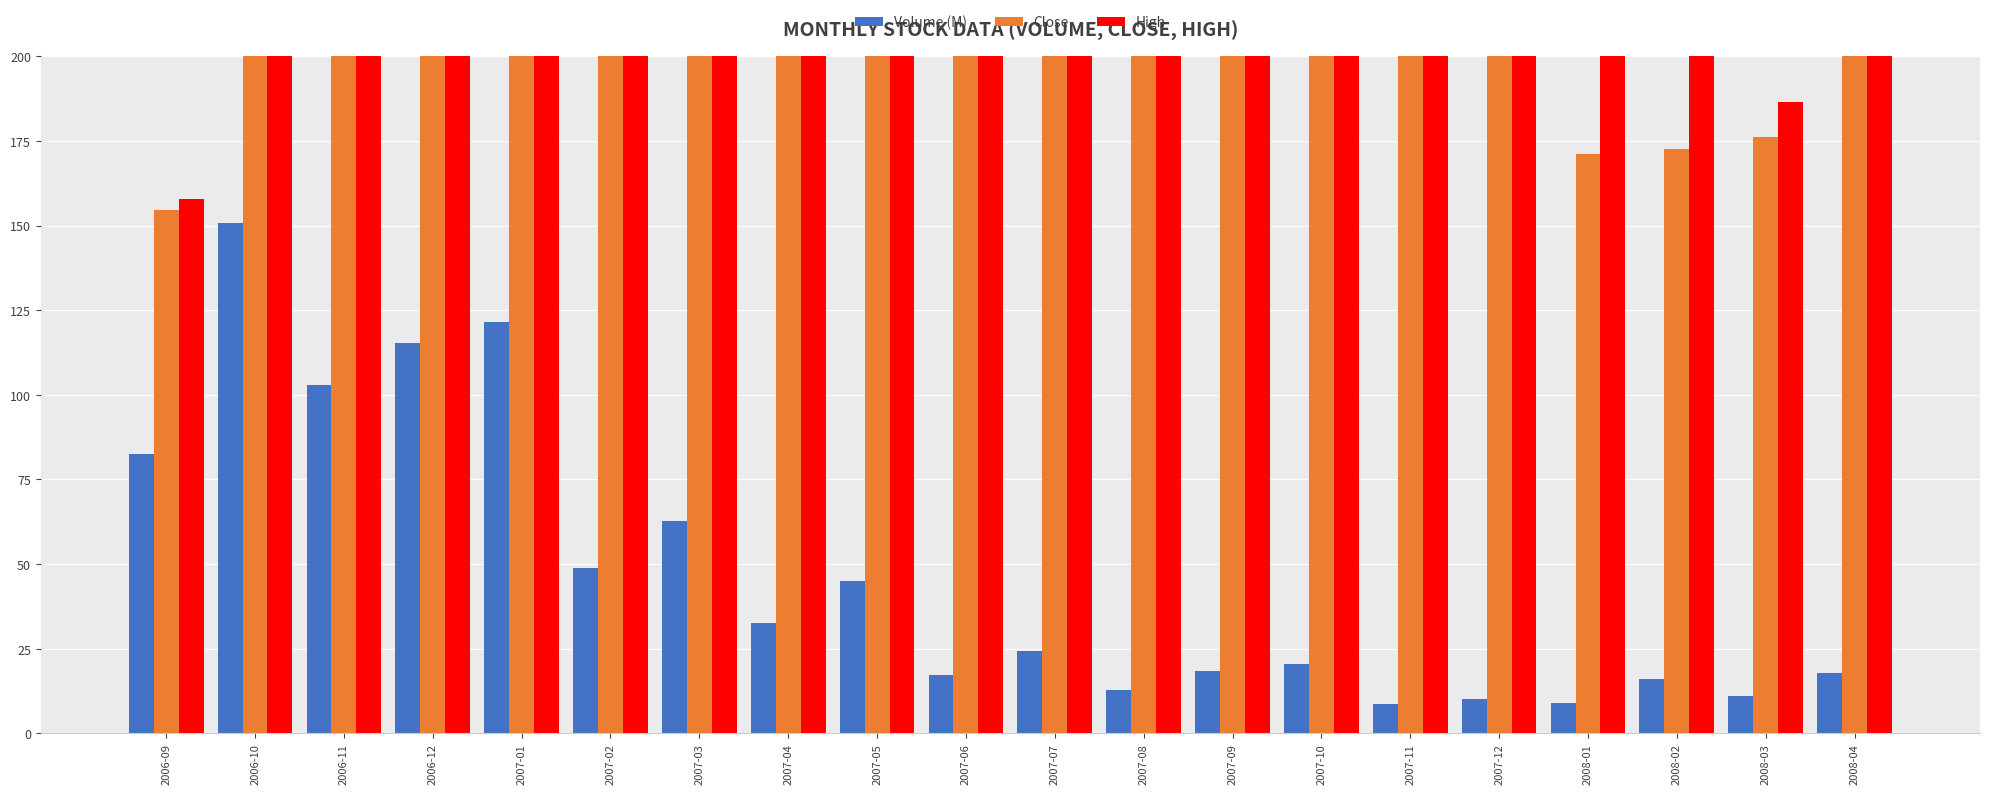

What are all the series names shown in the legend?

Volume (M), Close, High